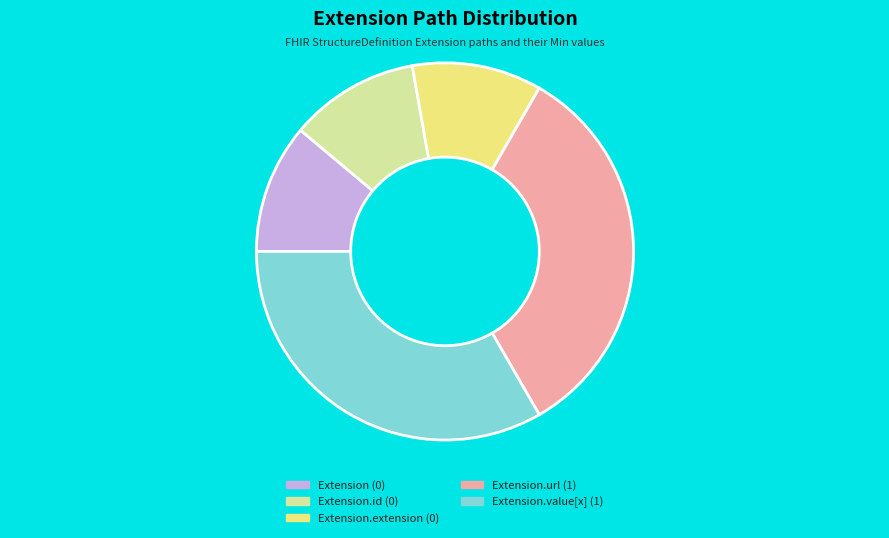

Does any single category account for the majority?

No